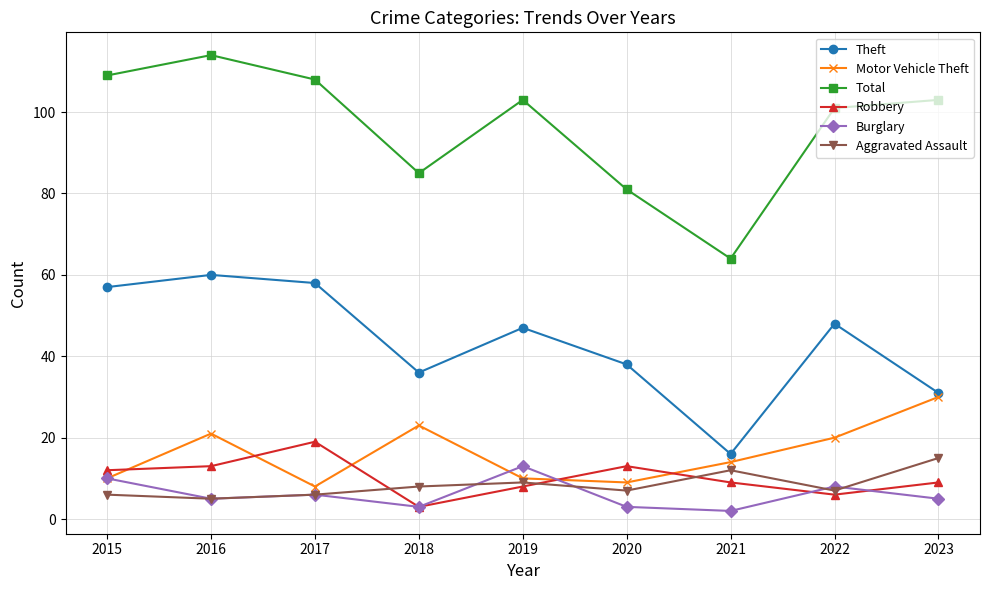

Which series has the largest total across all categories?

Total